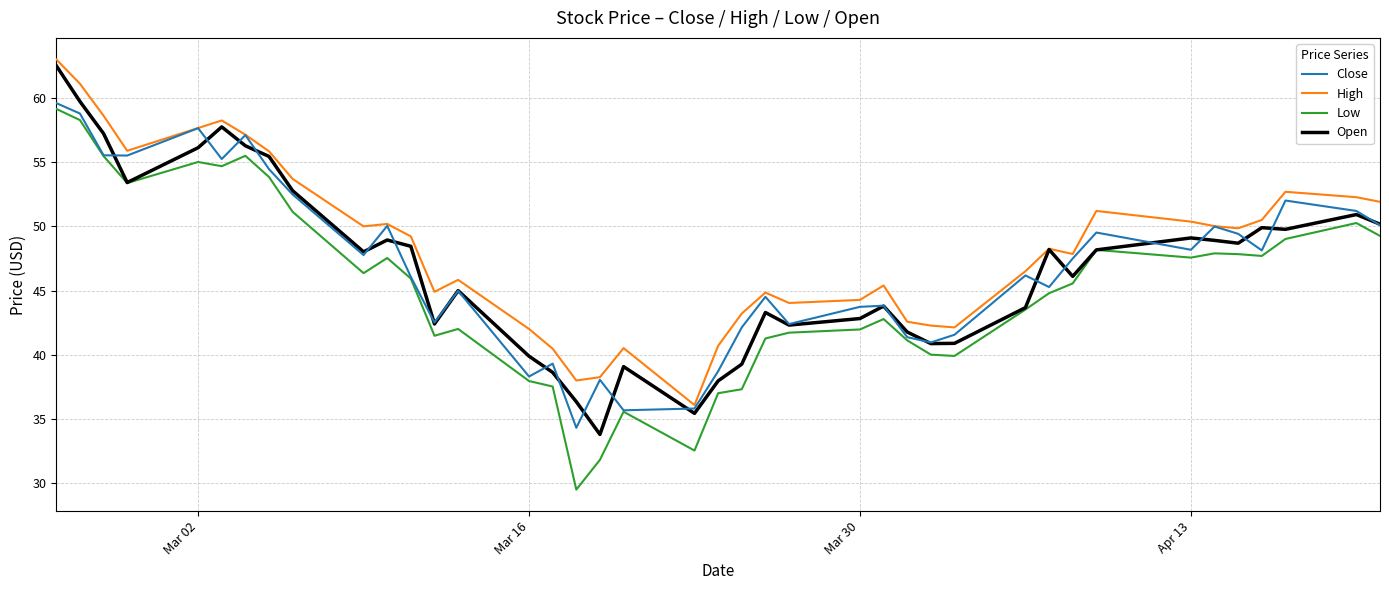

True or false: Low and High cross at least once.

False